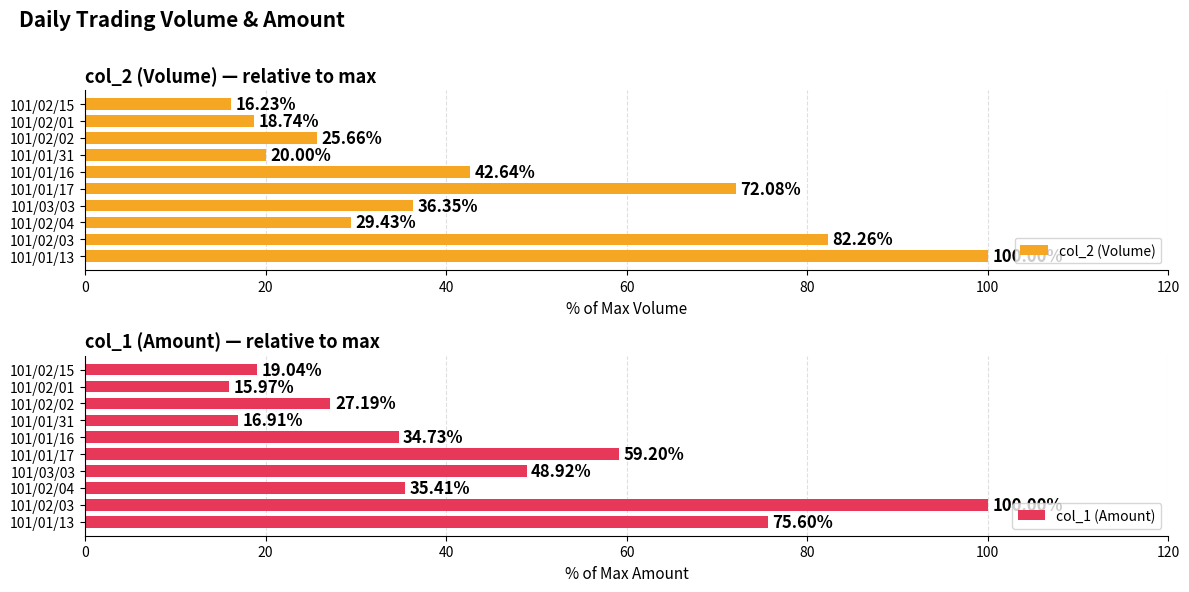

What is the average value of the col_2 (Volume) series?

44.3